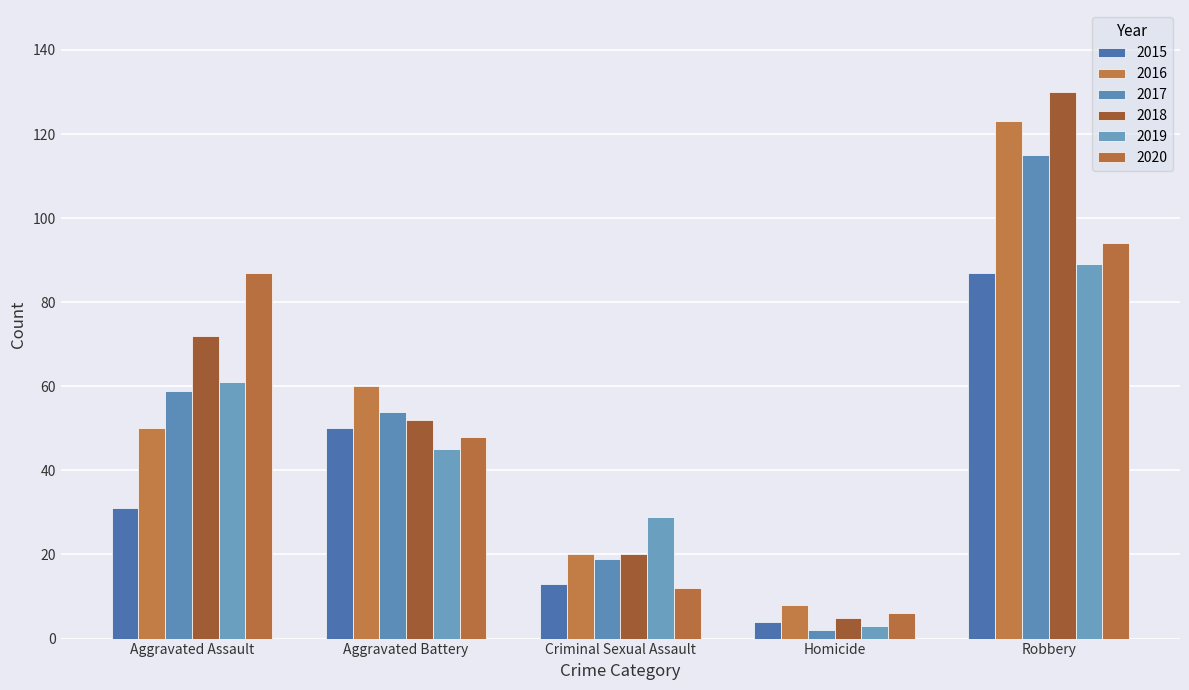

How many distinct data groups are displayed?

6